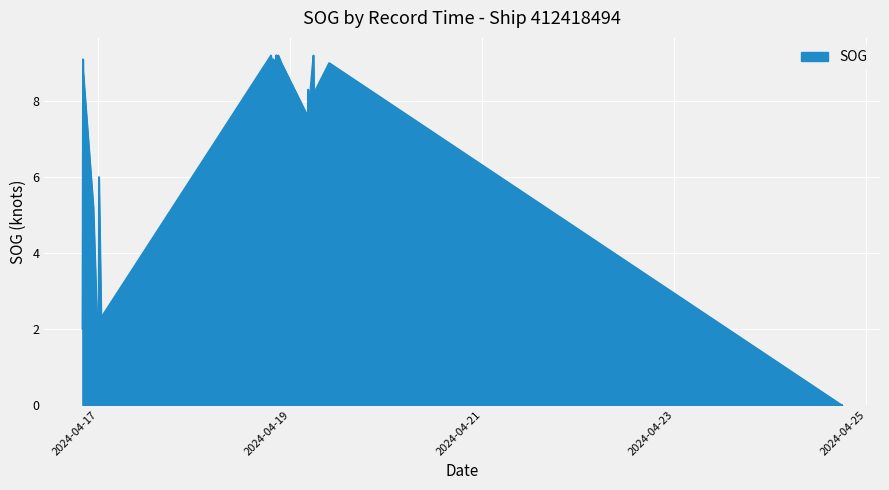

True or false: the data shows 2.9 at 2024-04-18 20:29:13.

False